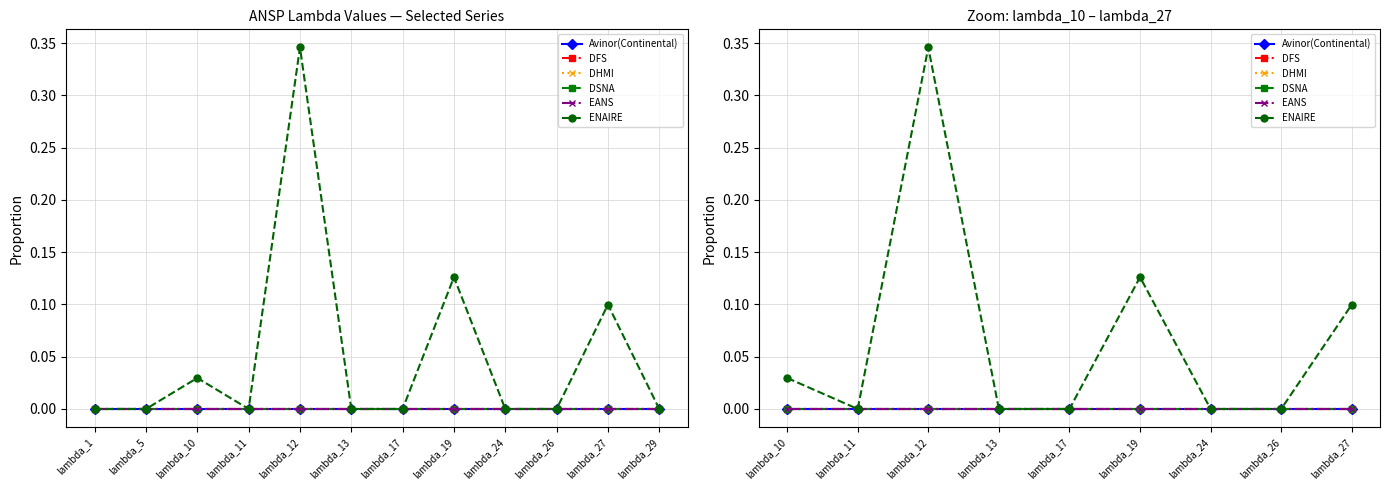

Between lambda_27 and lambda_19, which is larger?

lambda_27